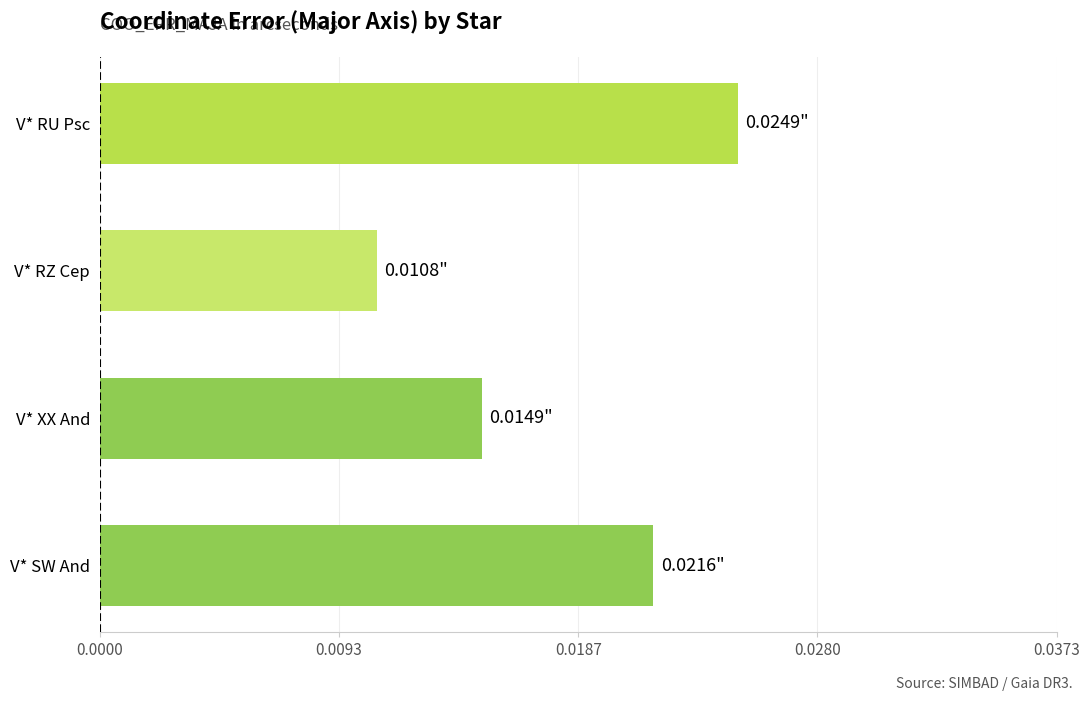

Between V* RZ Cep and V* RU Psc, which is larger?

V* RU Psc